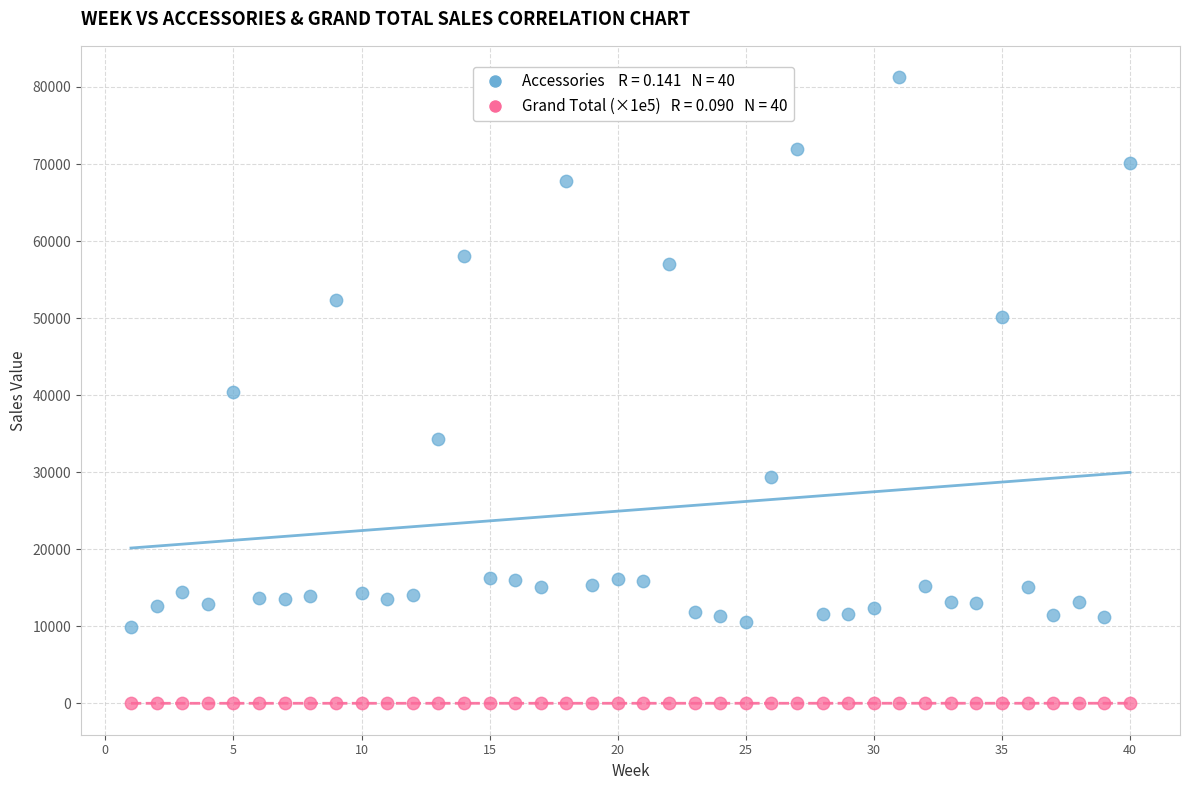

Across all data points, what is the range of Y values (max minus min)?

81272.5